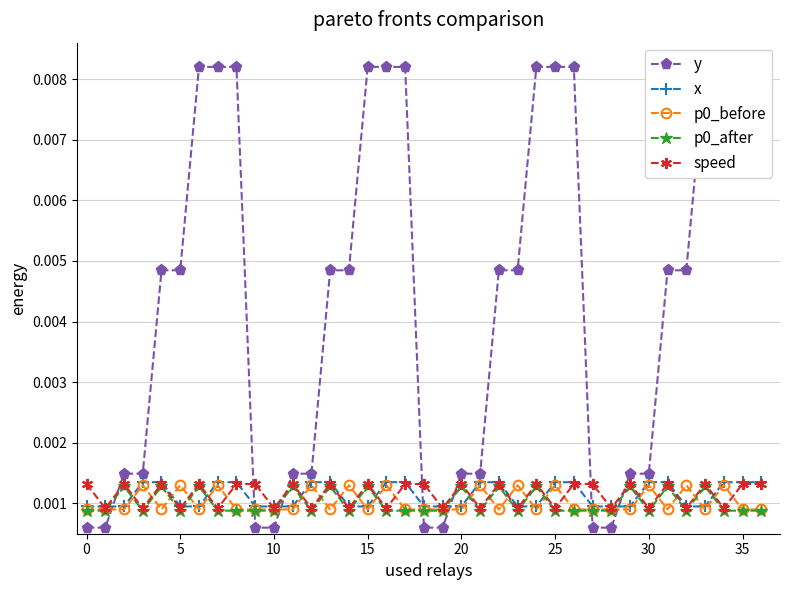

What is the label of the 6th point from the right?

31